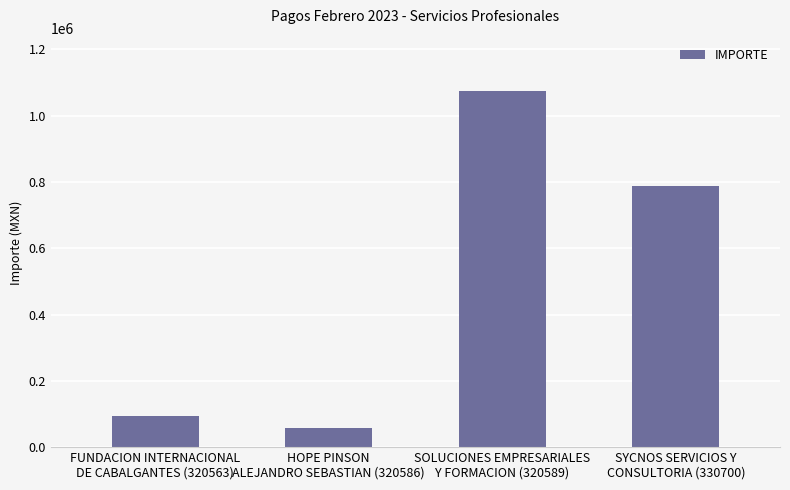

List the labels in order of value, smallest first.

HOPE PINSON
ALEJANDRO SEBASTIAN (320586), FUNDACION INTERNACIONAL
DE CABALGANTES (320563), SYCNOS SERVICIOS Y
CONSULTORIA (330700), SOLUCIONES EMPRESARIALES
Y FORMACION (320589)